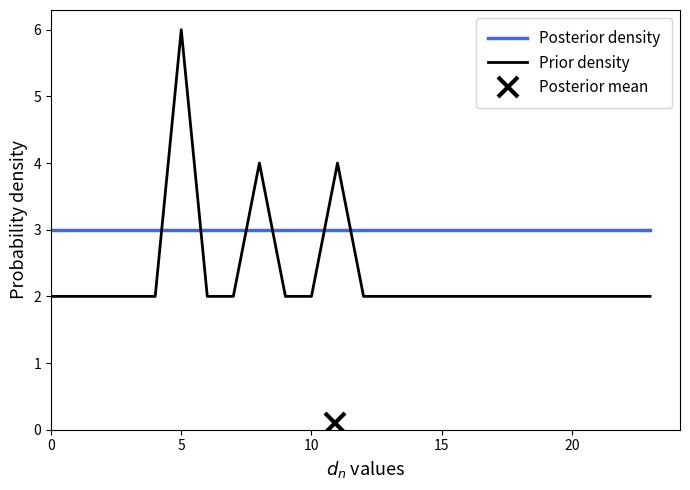

What is the lowest value of the Prior density series?

2